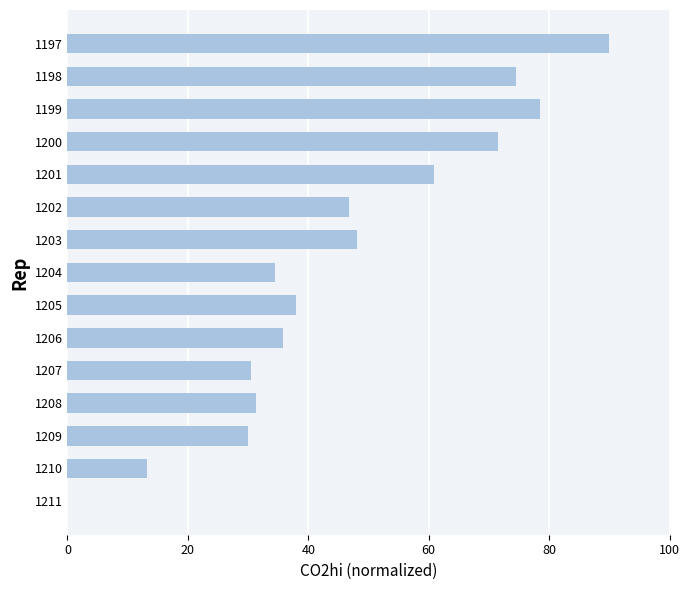

Reading bottom to top, extract all data points from this chart.

1211=0.0	1210=13.2	1209=30.0	1208=31.3	1207=30.4	1206=35.7	1205=37.9	1204=34.4	1203=48.1	1202=46.8	1201=60.9	1200=71.5	1199=78.5	1198=74.6	1197=90.0